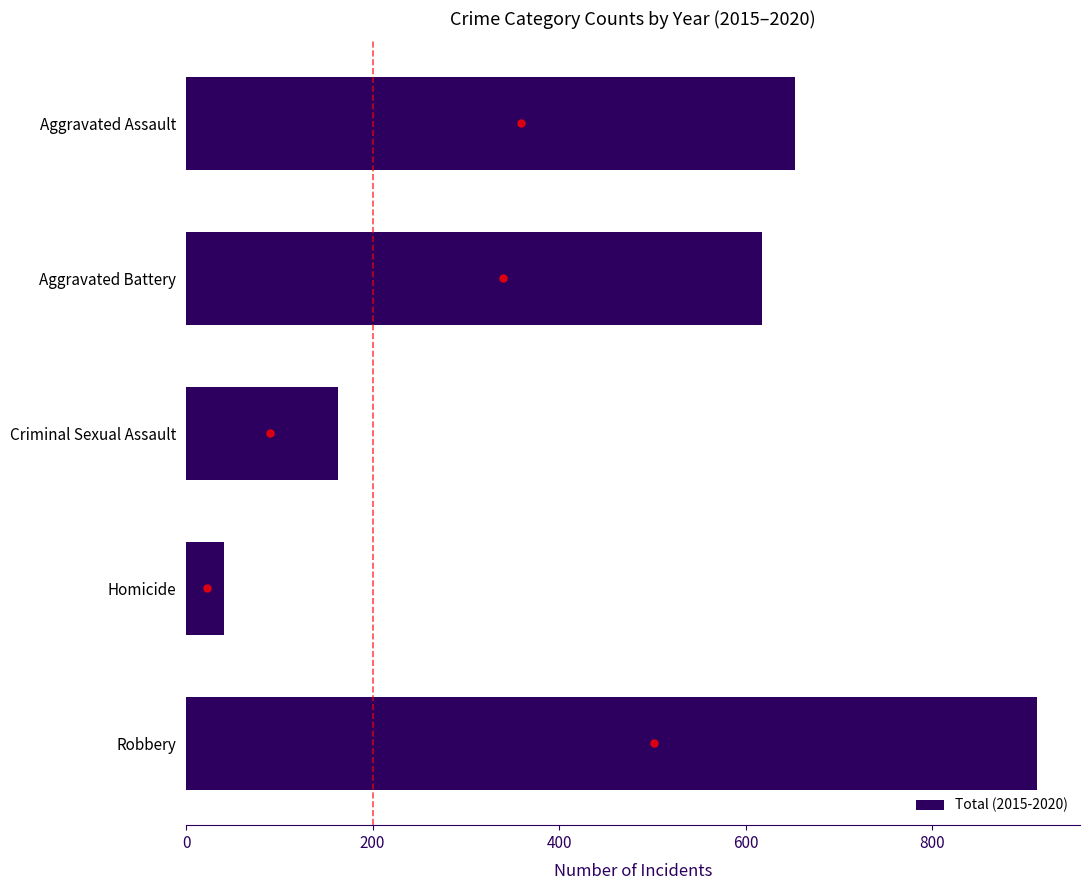

What is the sum of the values at Robbery and Aggravated Battery?

1531